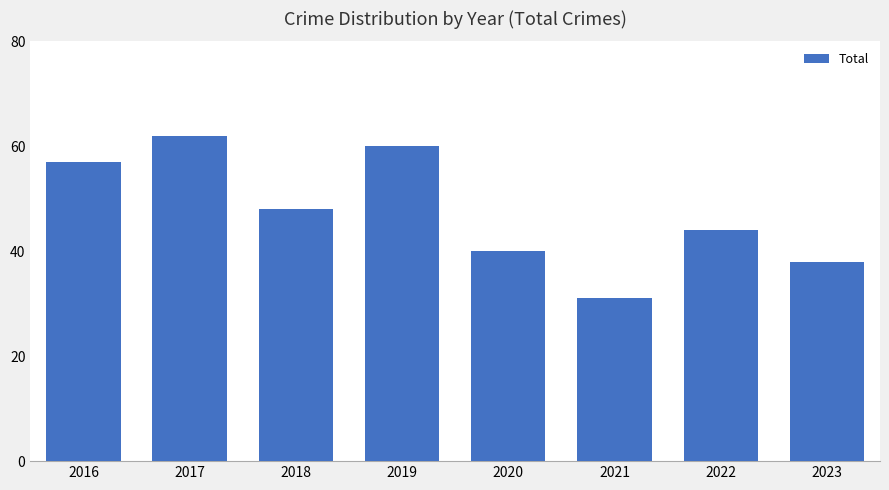

Reading left to right, extract all data points from this chart.

2016=57	2017=62	2018=48	2019=60	2020=40	2021=31	2022=44	2023=38